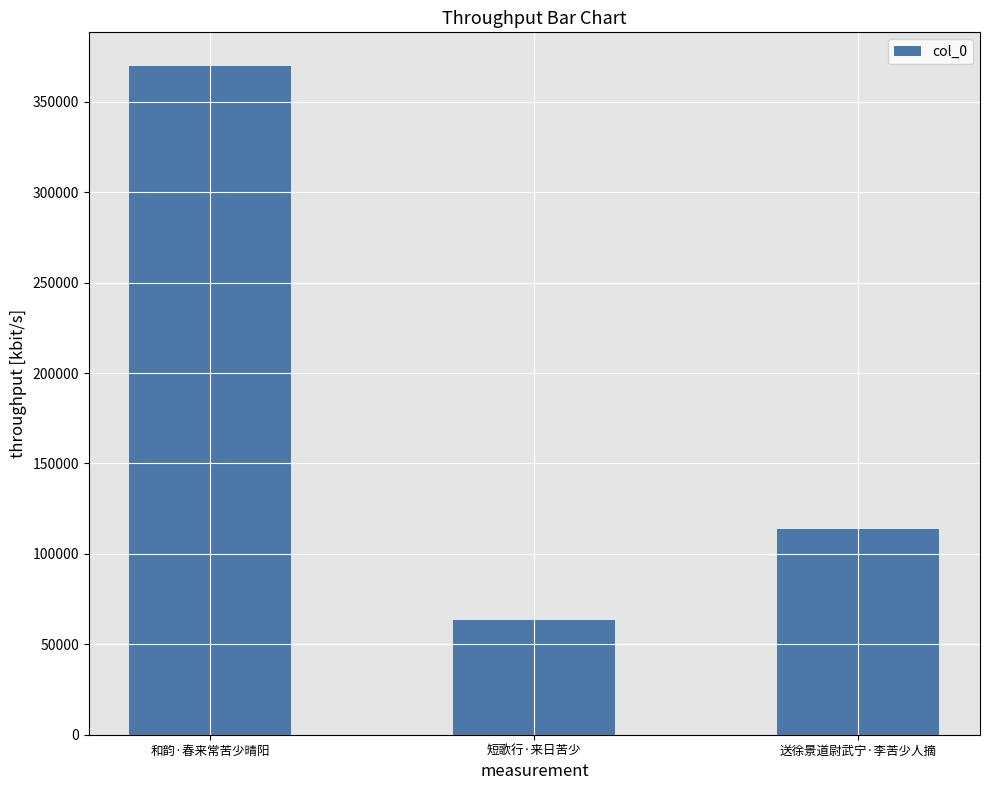

Rank the categories by value from highest to lowest.

和韵·春来常苦少晴阳, 送徐景道尉武宁·李苦少人摘, 短歌行·来日苦少